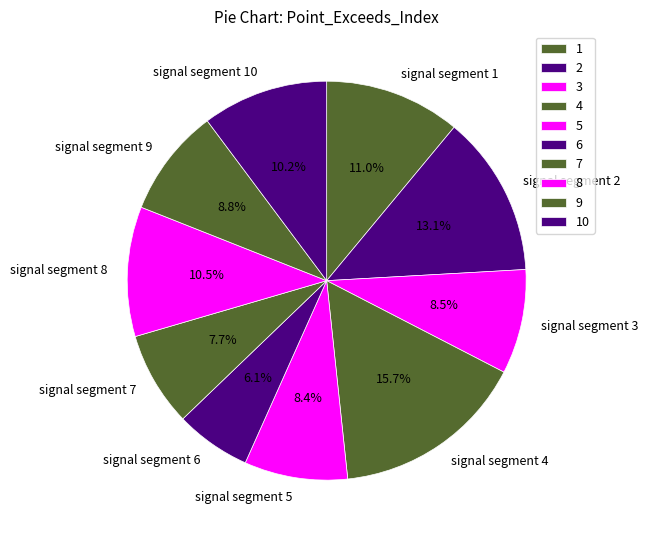

What percentage is the signal segment 2 slice, to the nearest percent?

13%